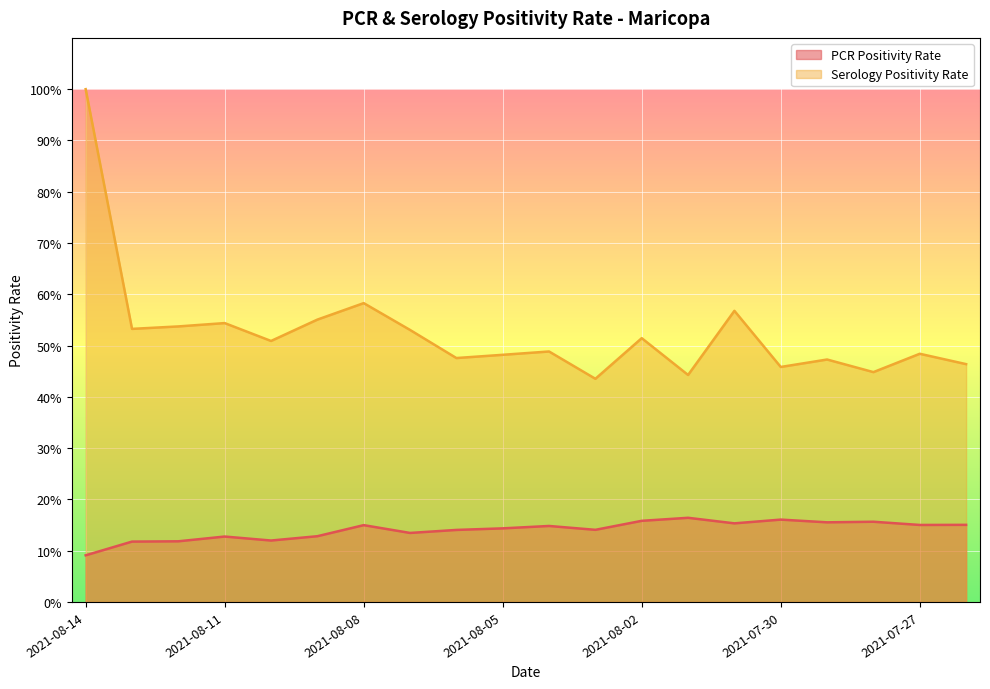

What is the label of the 15th point from the right?

2021-08-09